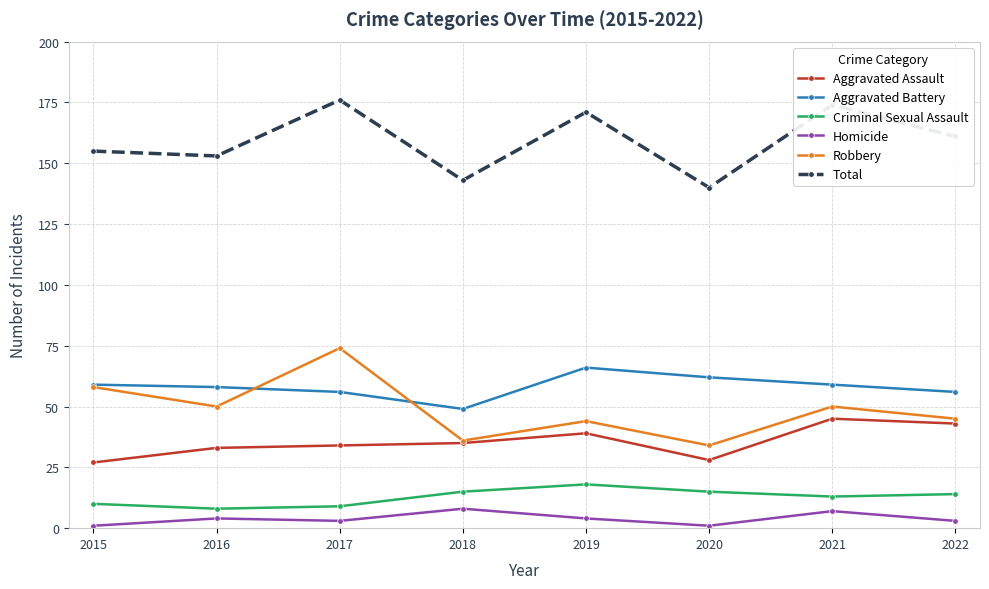

At 2021, list the series in order from largest to smallest.

Total, Aggravated Battery, Robbery, Aggravated Assault, Criminal Sexual Assault, Homicide